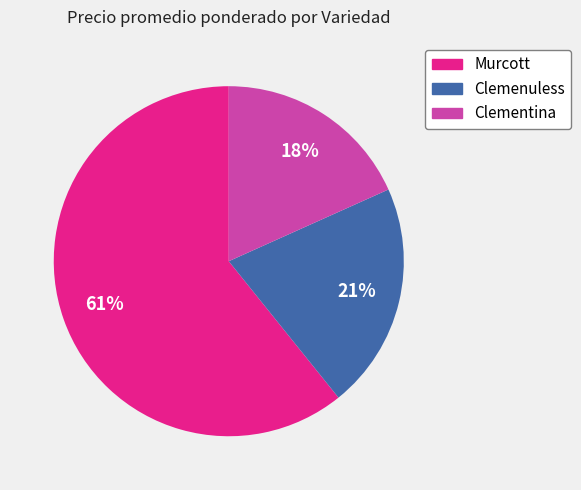

How many slices are in this pie chart?

3